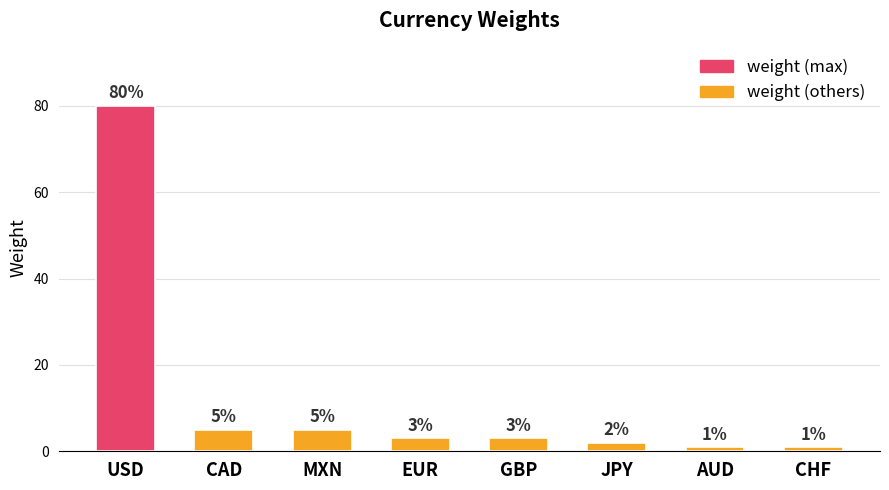

Count the number of data series in this chart.

1